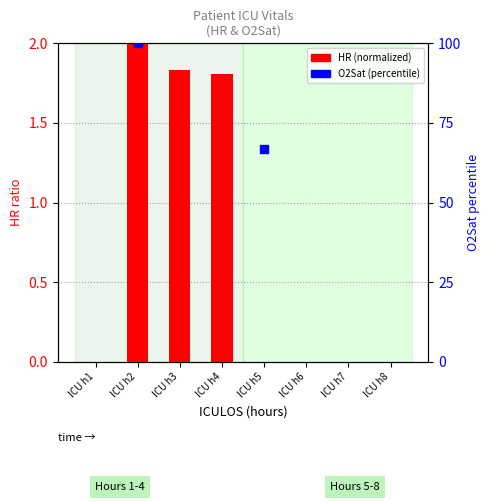

What are all the series names shown in the legend?

HR (normalized), O2Sat (percentile)